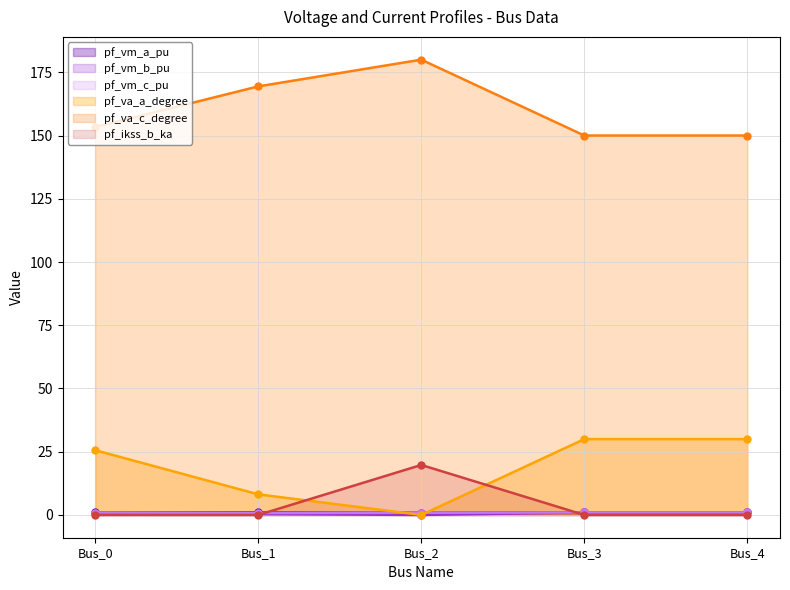

What are all the series names shown in the legend?

pf_vm_a_pu, pf_vm_b_pu, pf_vm_c_pu, pf_va_a_degree, pf_va_c_degree, pf_ikss_b_ka